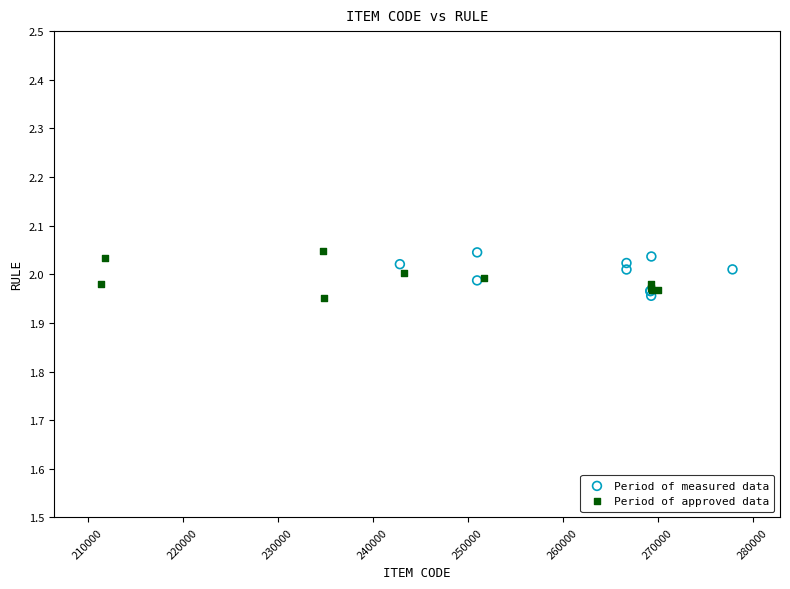

What are all the series names shown in the legend?

Period of measured data, Period of approved data